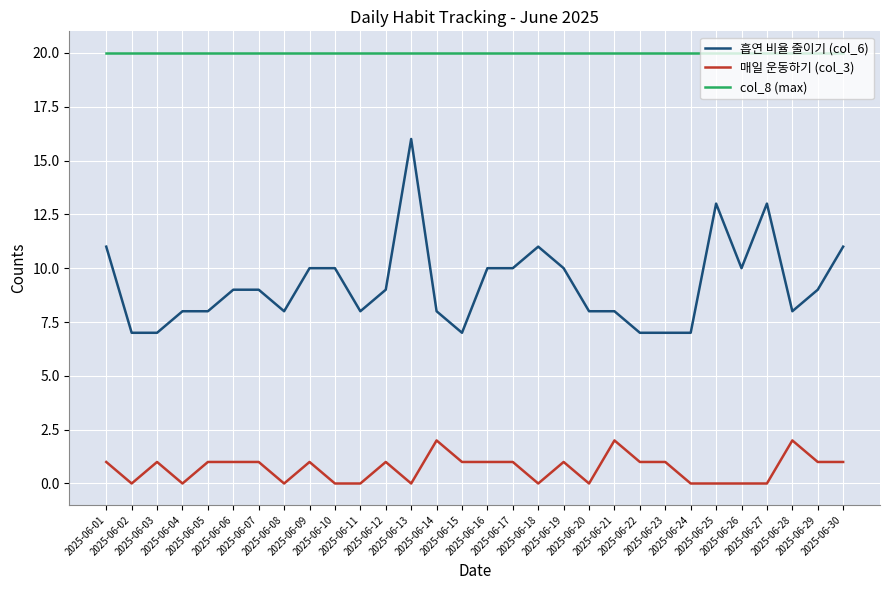

Which series has the largest range (max minus min)?

흡연 비율 줄이기 (col_6)